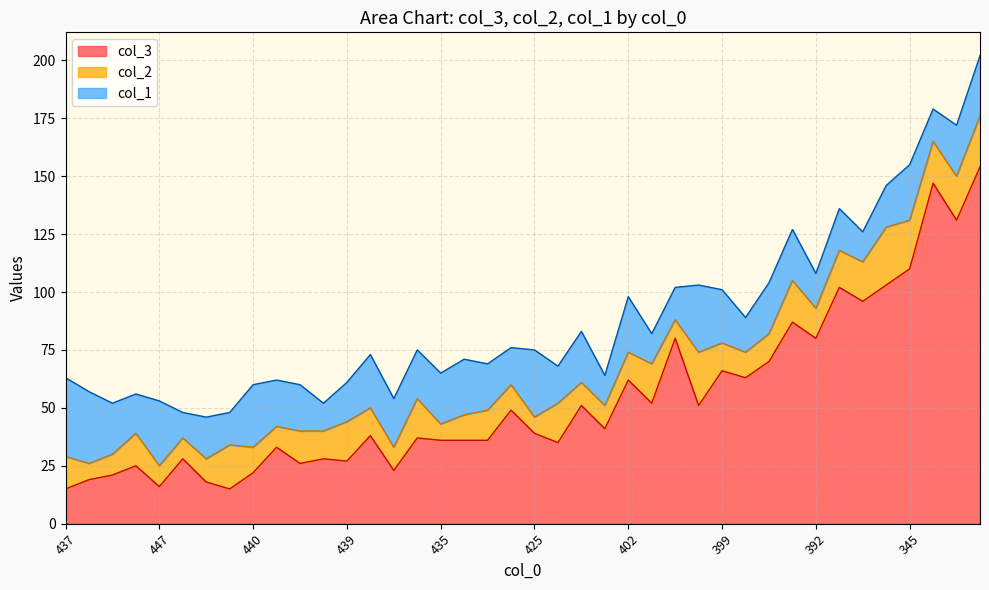

Which category has the lowest value in the col_1 series?

452